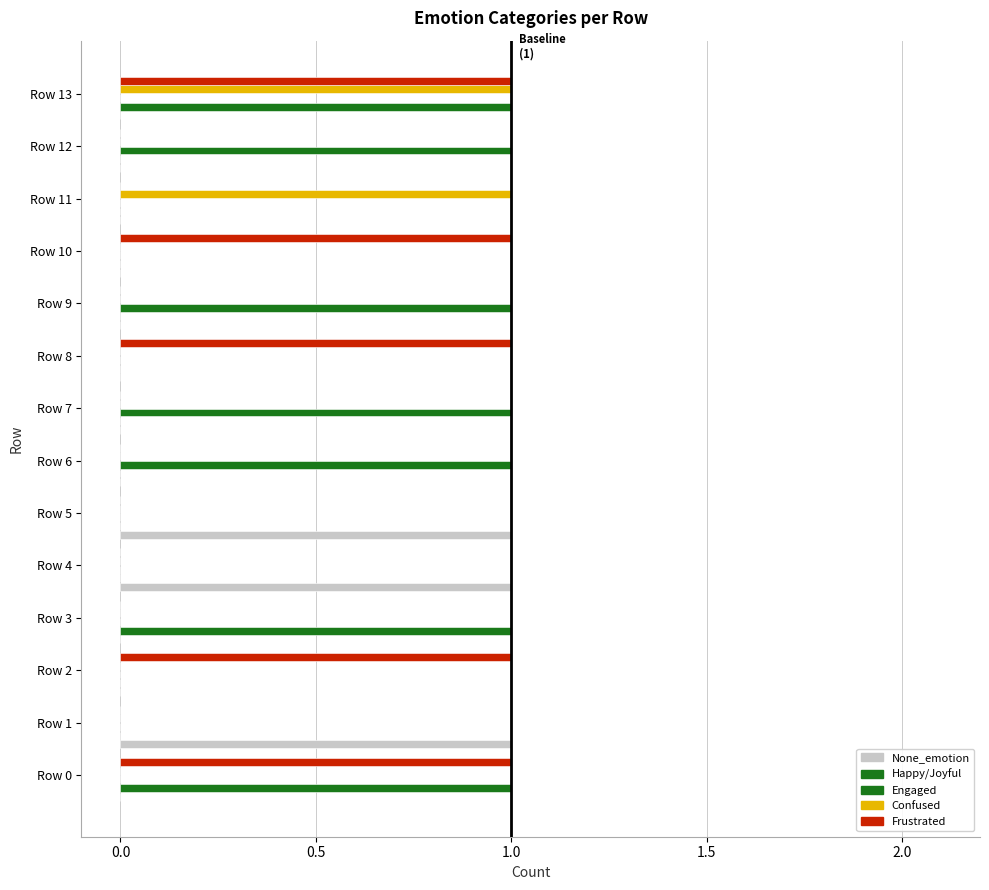

How many data points does each series have?

14